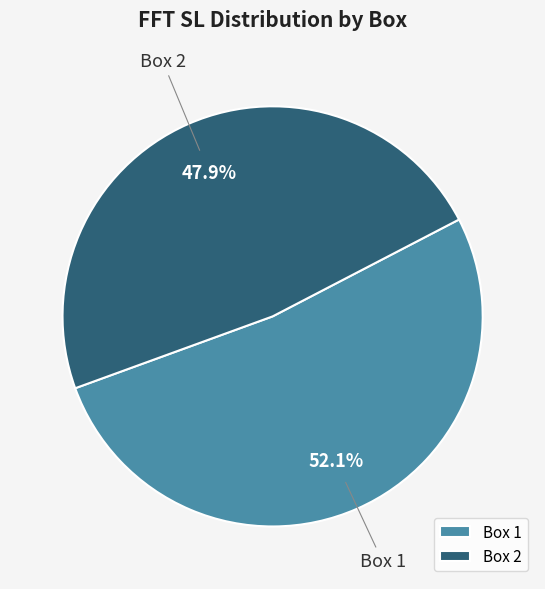

Rank the categories by value from lowest to highest.

Box 2, Box 1